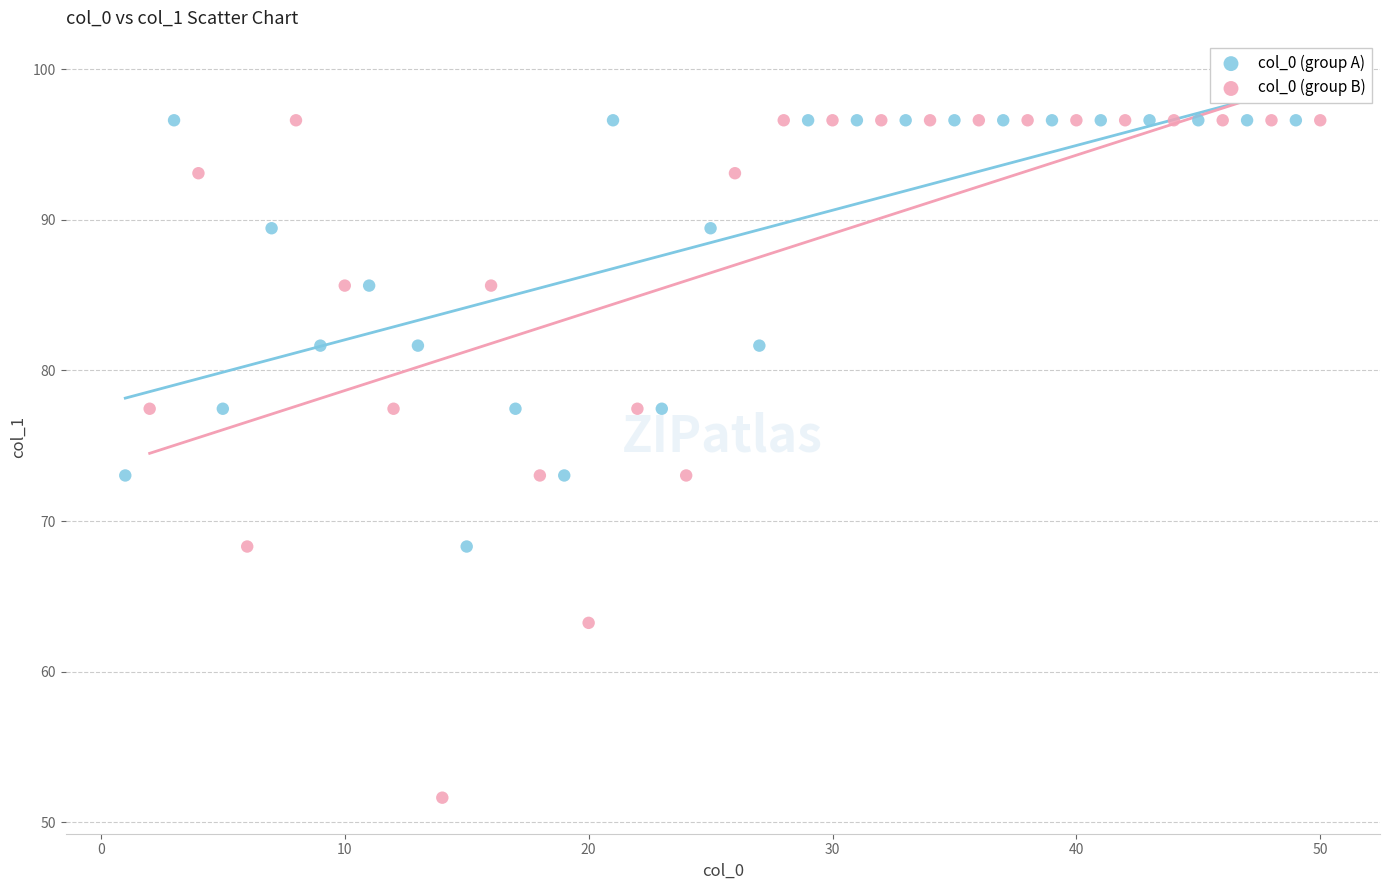

Which series has the widest spread of Y values?

col_0 (group B)